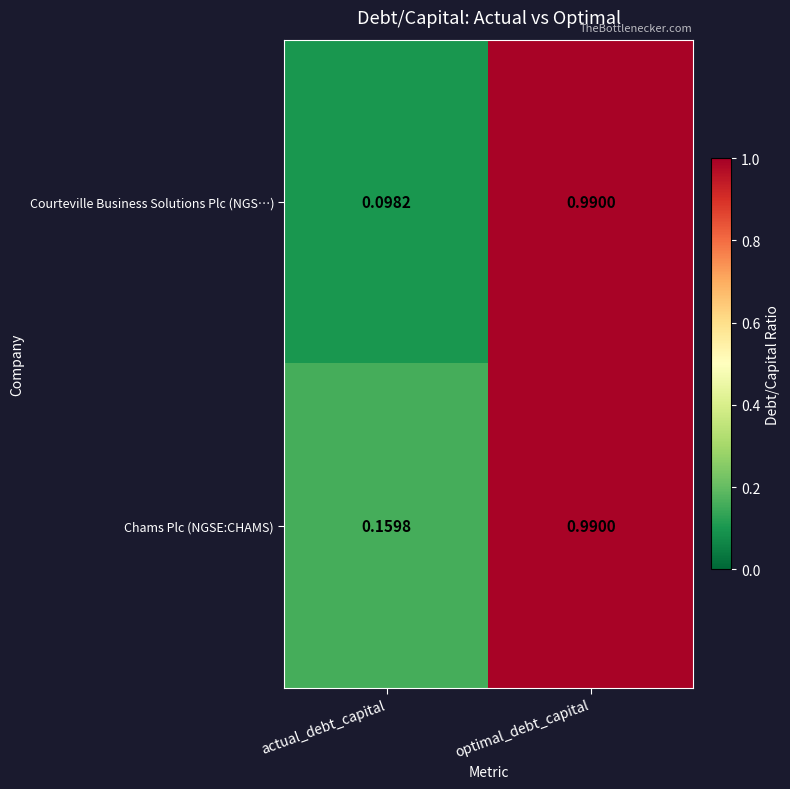

How many categories are shown in the chart?

2